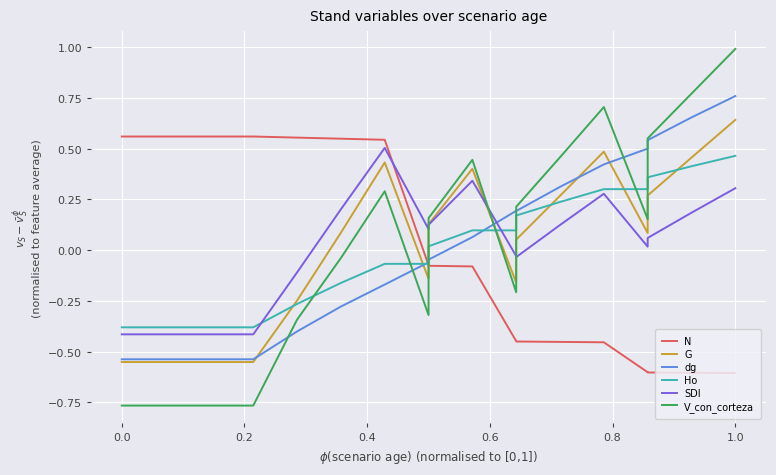

Does the chart display data point markers on the line(s)?

No